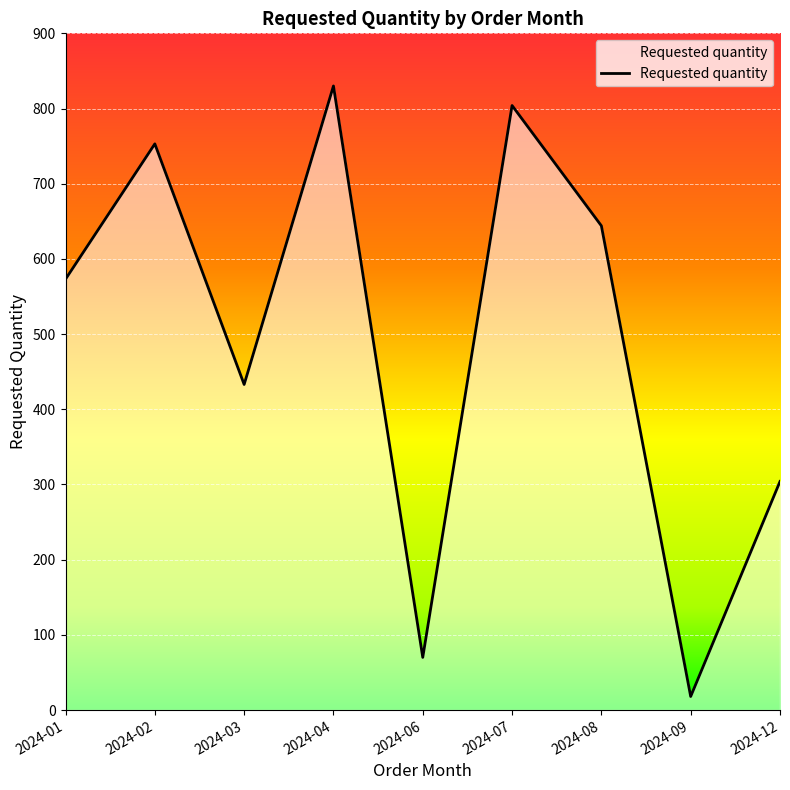

The chart shows a value of 573 at 2024-01. True or false?

True